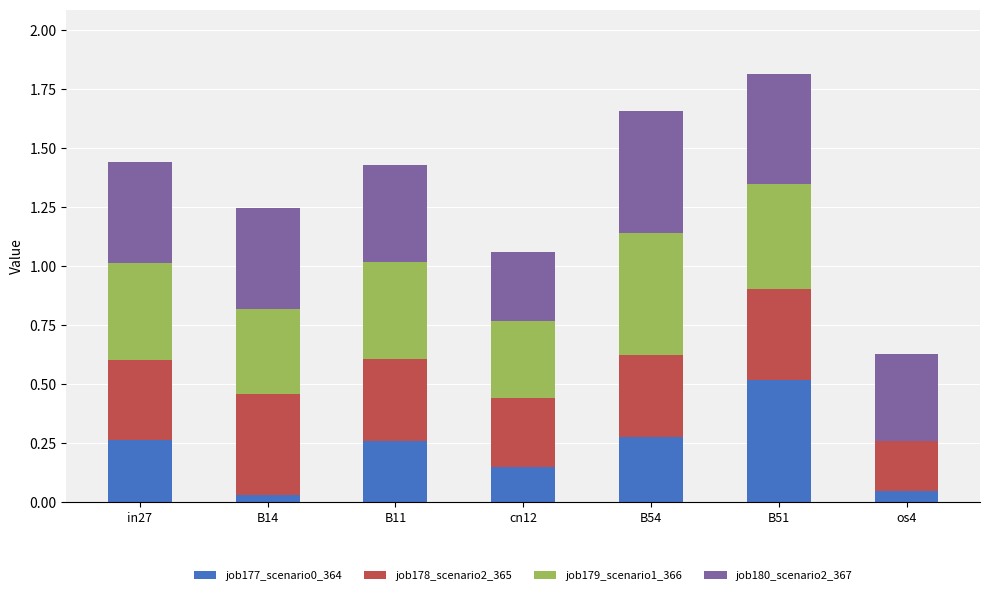

The job177_scenario0_364 series shows 0.3 at B54. True or false?

True